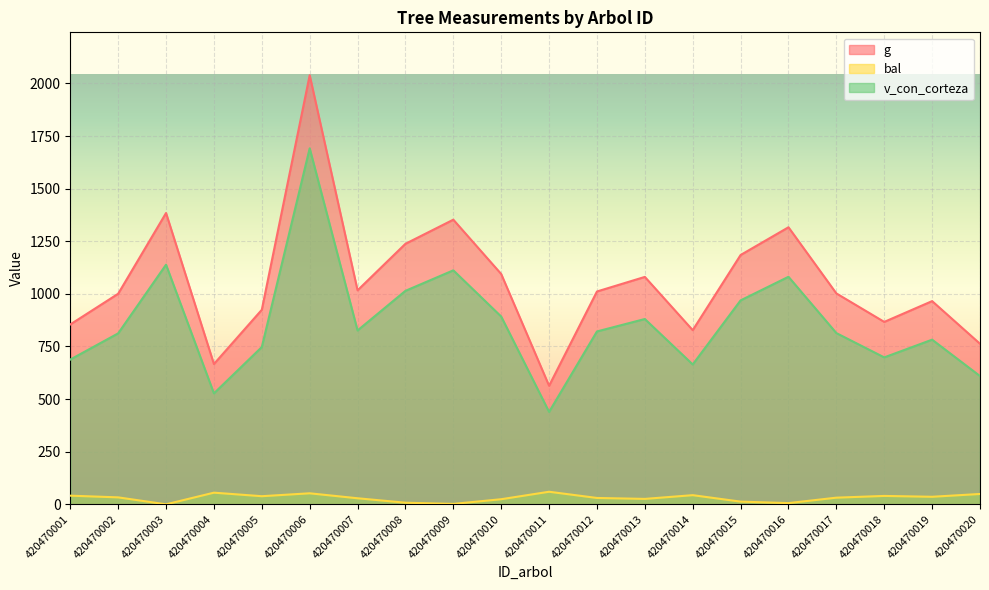

Is the value of g at 420470005 greater than the value of v_con_corteza at 420470010?

Yes